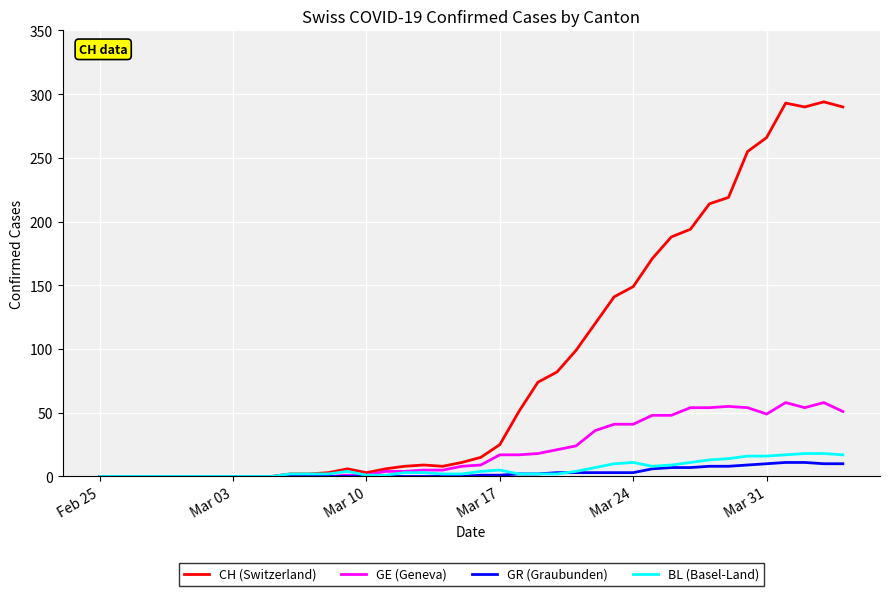

What is the highest value of the BL (Basel-Land) series?

18